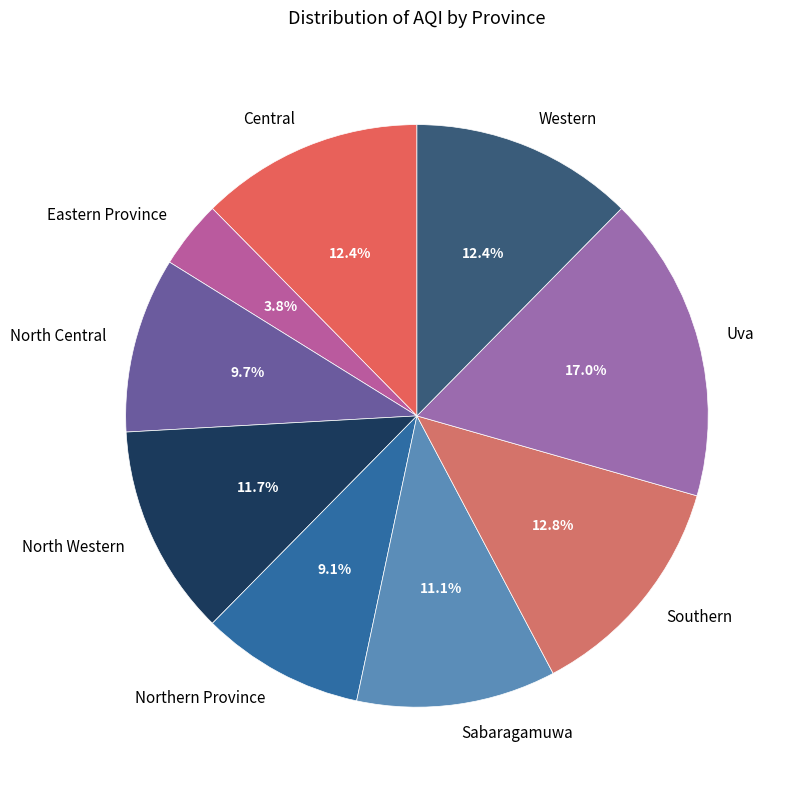

What is the largest slice in the pie chart?

Uva